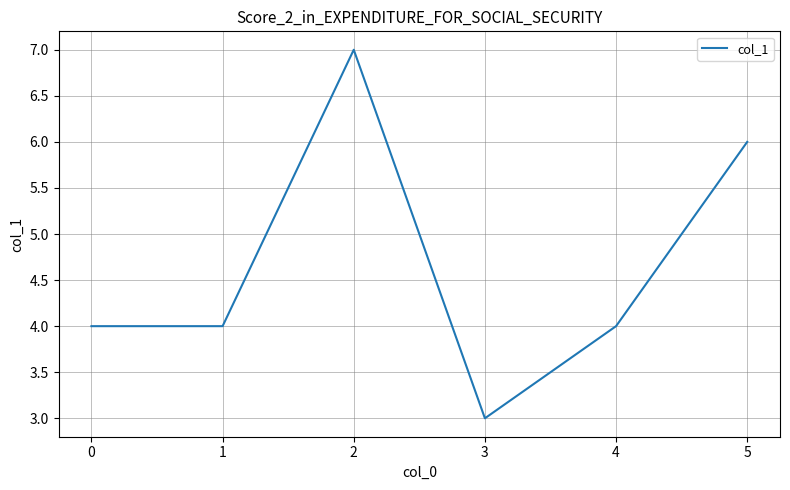

What is the average value?

5